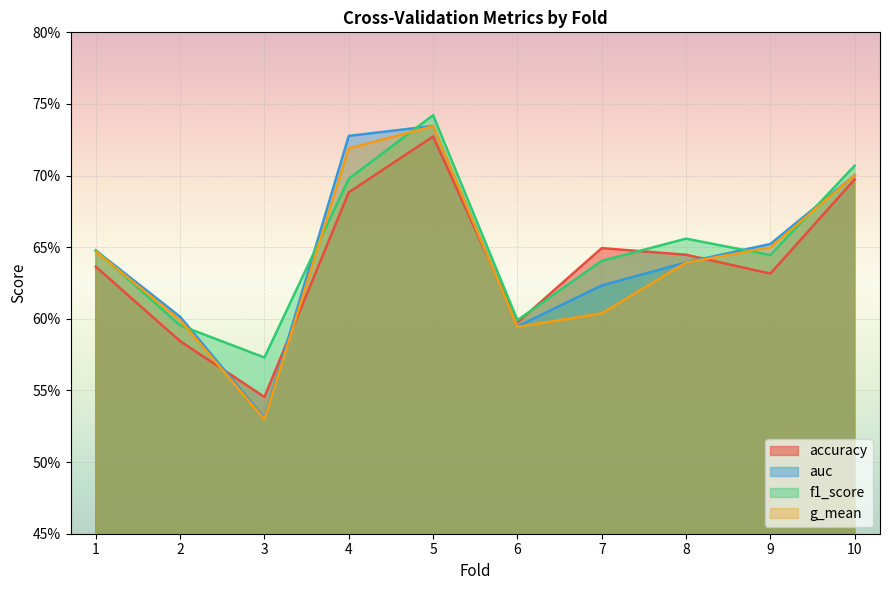

True or false: f1_score has more than 2 interior local peaks.

False